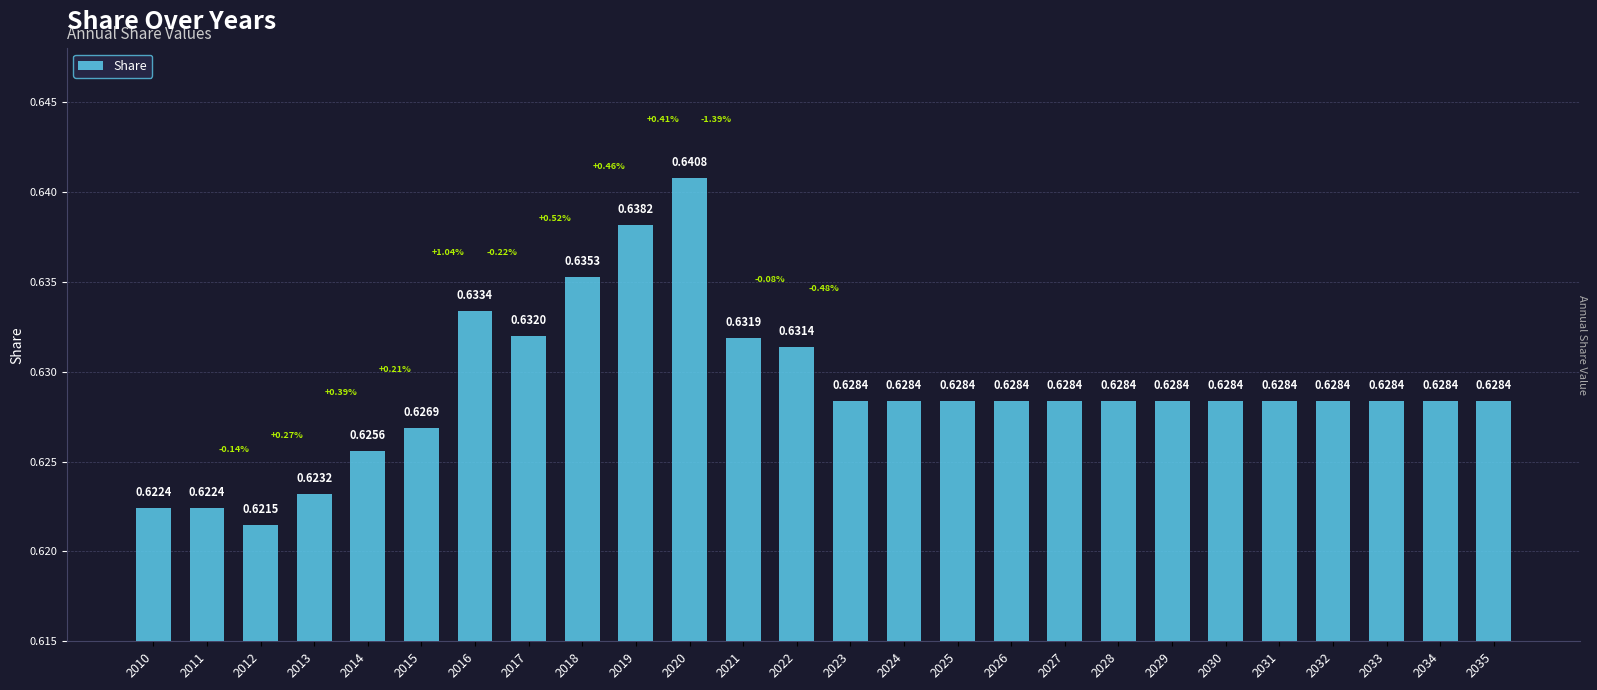

What is the sum of the values at 2026 and 2035?

1.3